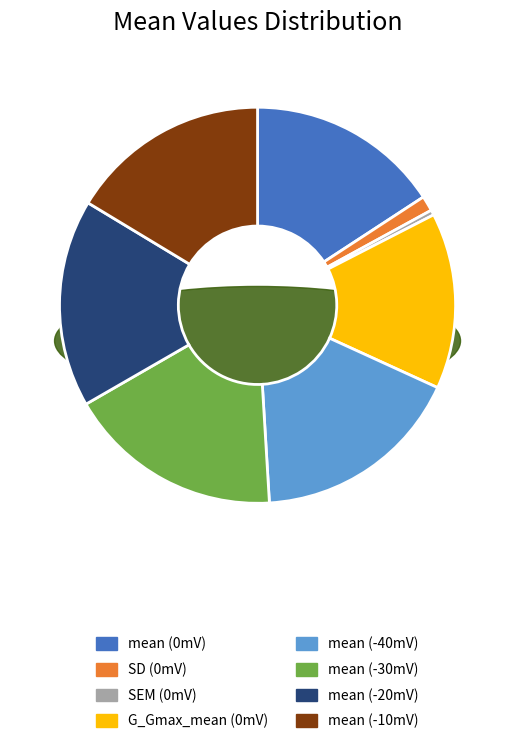

Which slice is the largest?

mean_-40